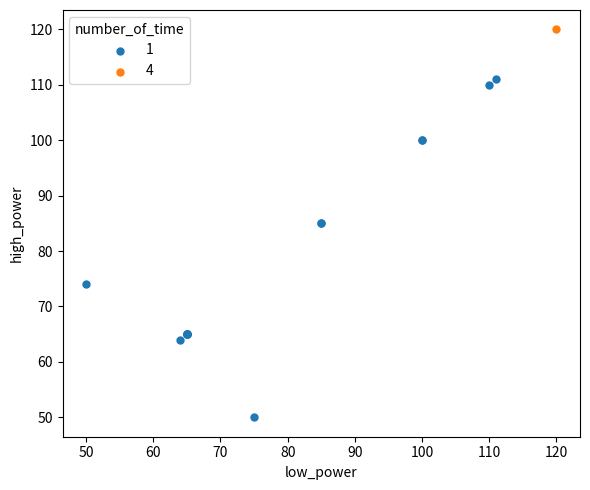

Which series contains the lowest Y value?

1